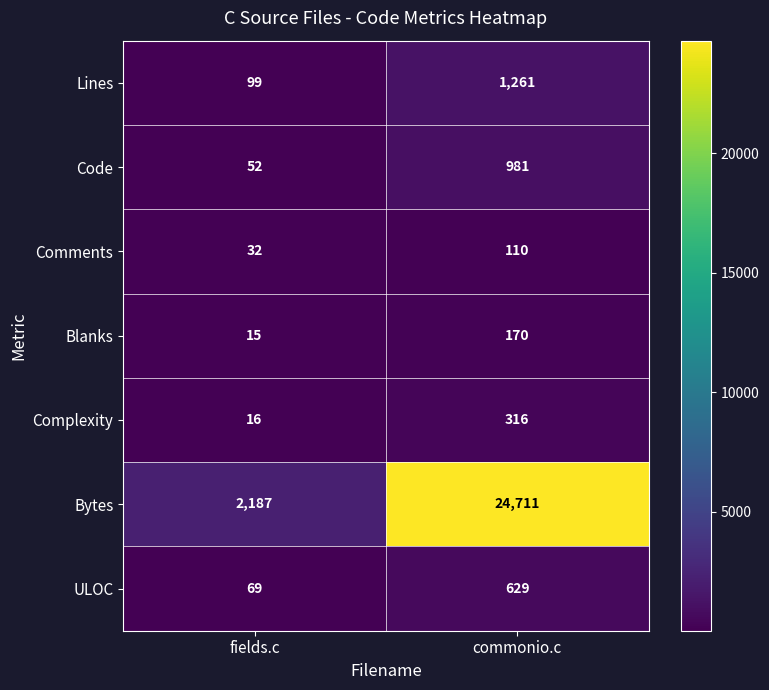

List the series in order of their peak value, highest first.

Bytes, Lines, Code, ULOC, Complexity, Blanks, Comments